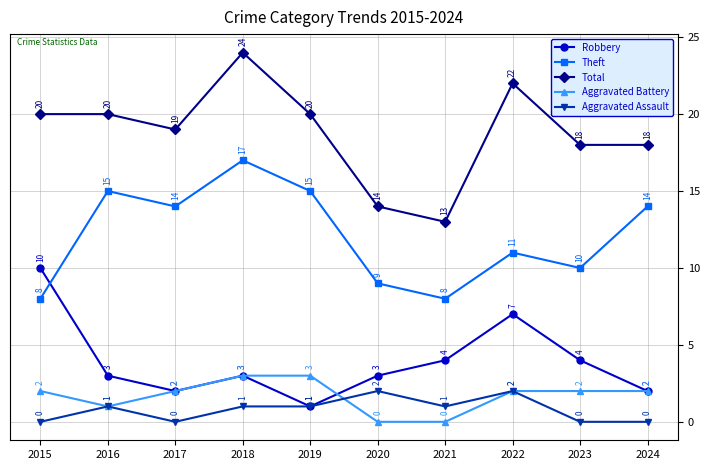

At how many categories does at least one series exceed 17?

8